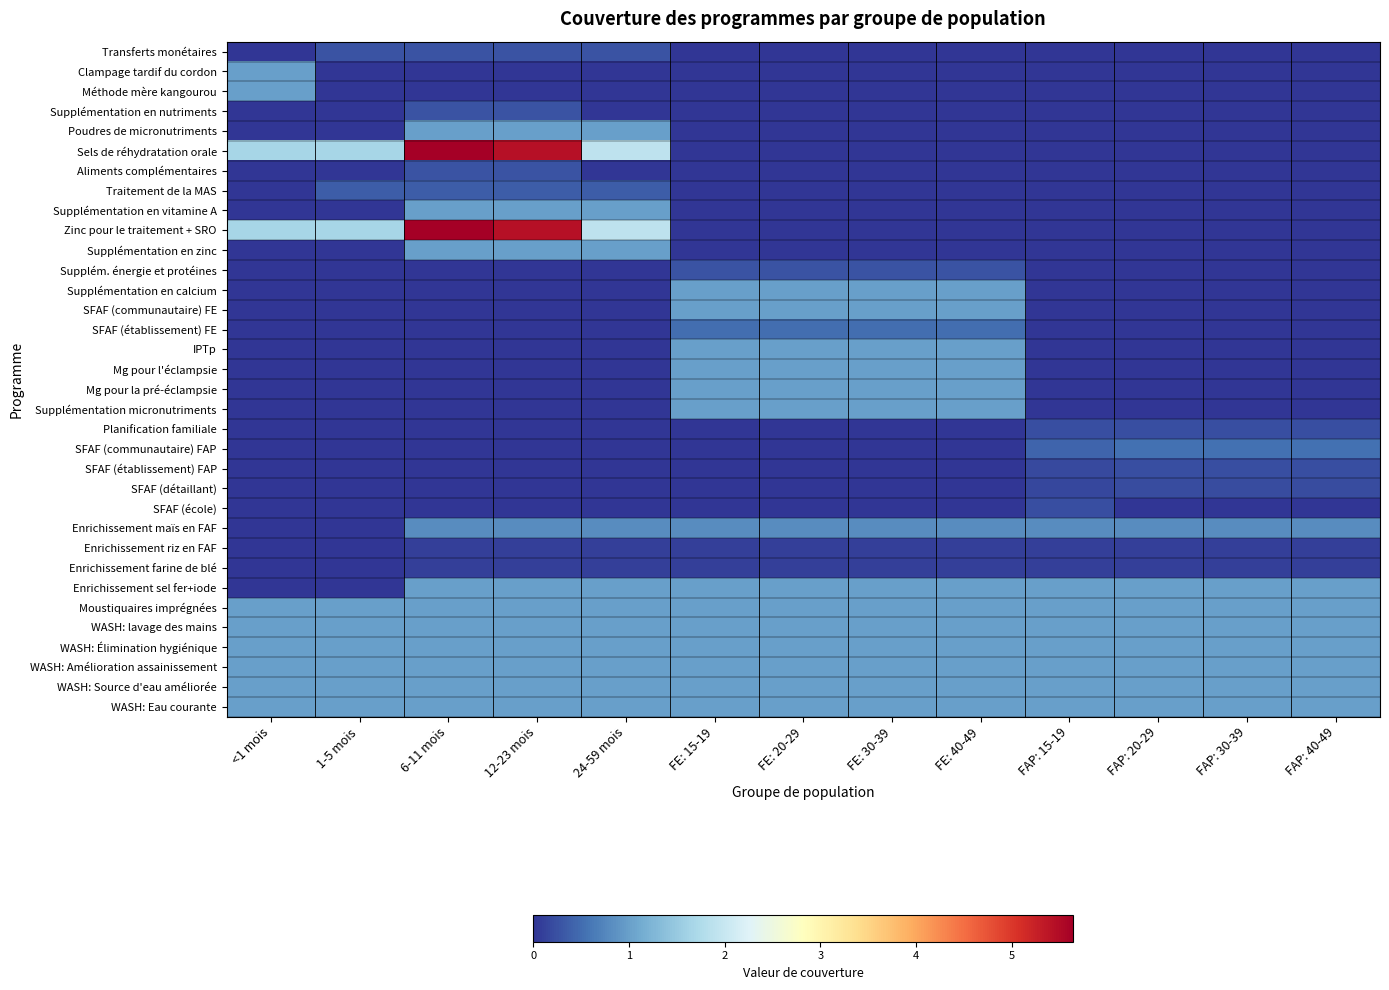

Which series has the widest spread of values?

Sels de réhydratation orale